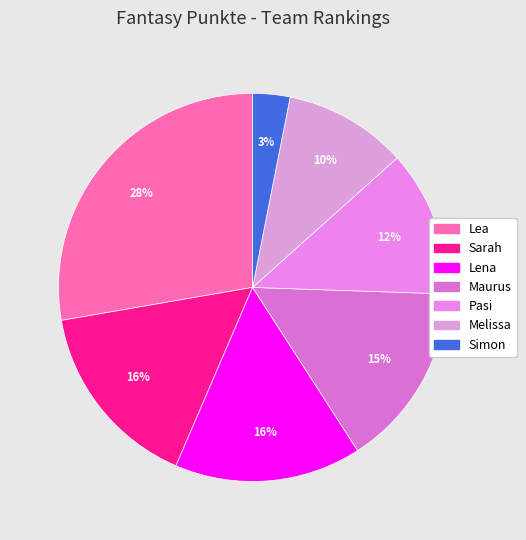

Does any single category account for the majority?

No